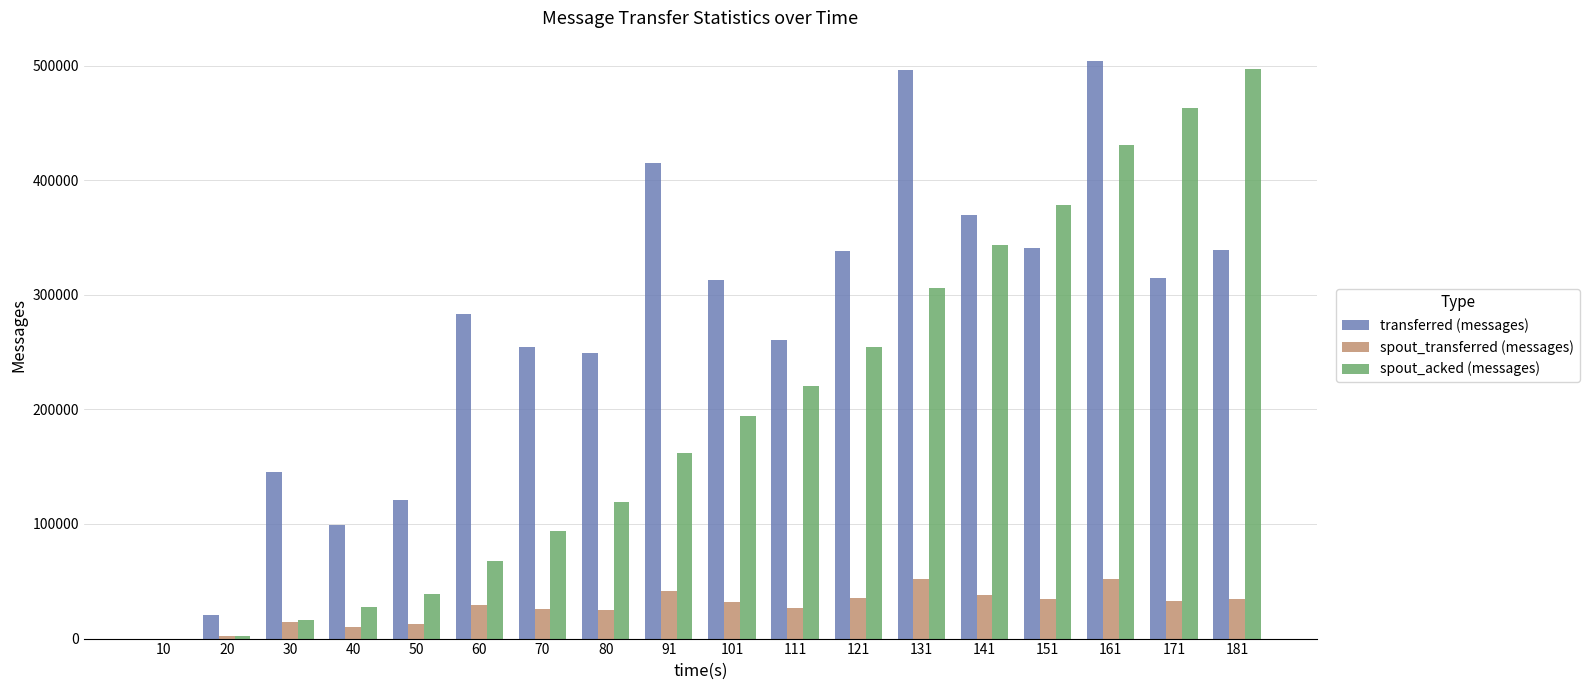

Between 80 and 131, which series saw the biggest shift?

transferred (messages)